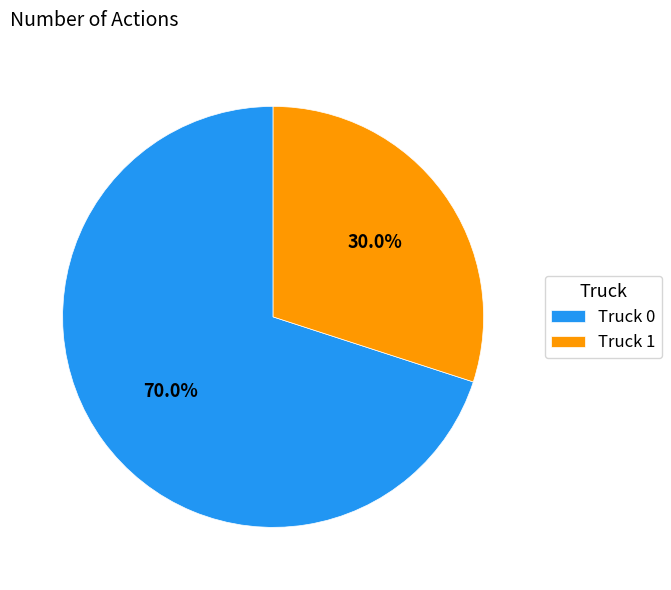

Which has a higher value, Truck 1 or Truck 0?

Truck 0